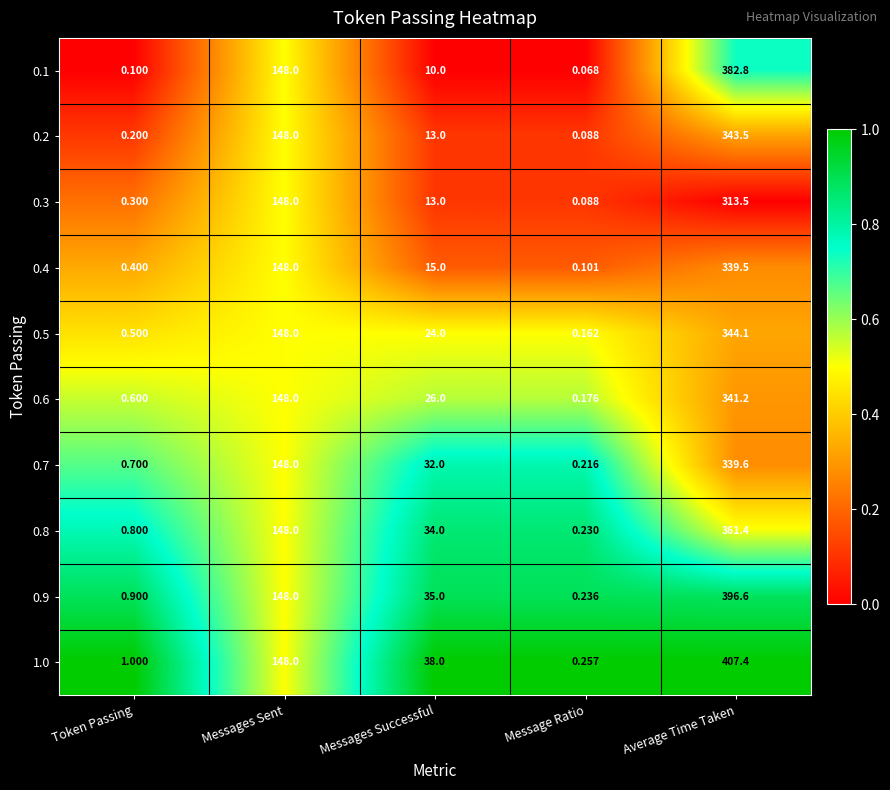

At which category is the sum across all series the highest?

Average Time Taken